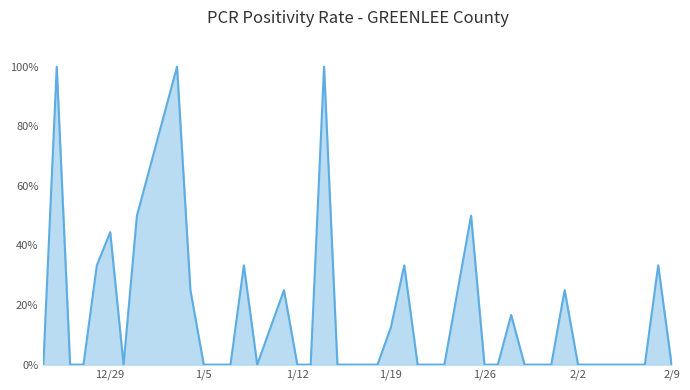

Does the chart have visible grid lines?

Yes